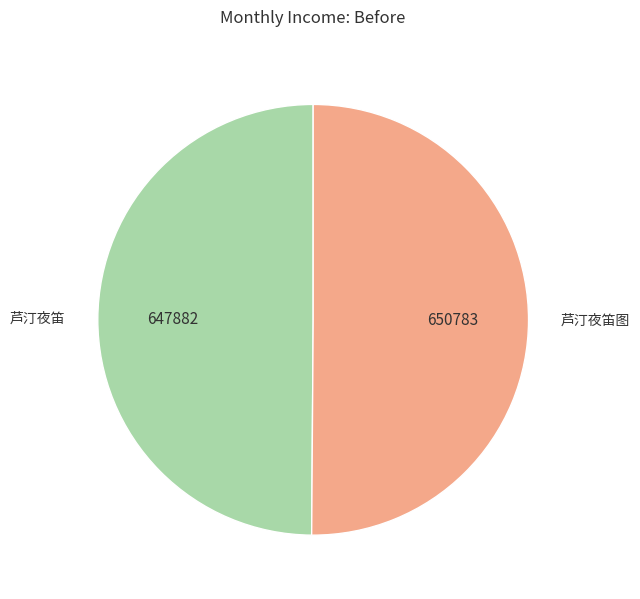

True or false: 芦汀夜笛 accounts for 60% of the total.

False